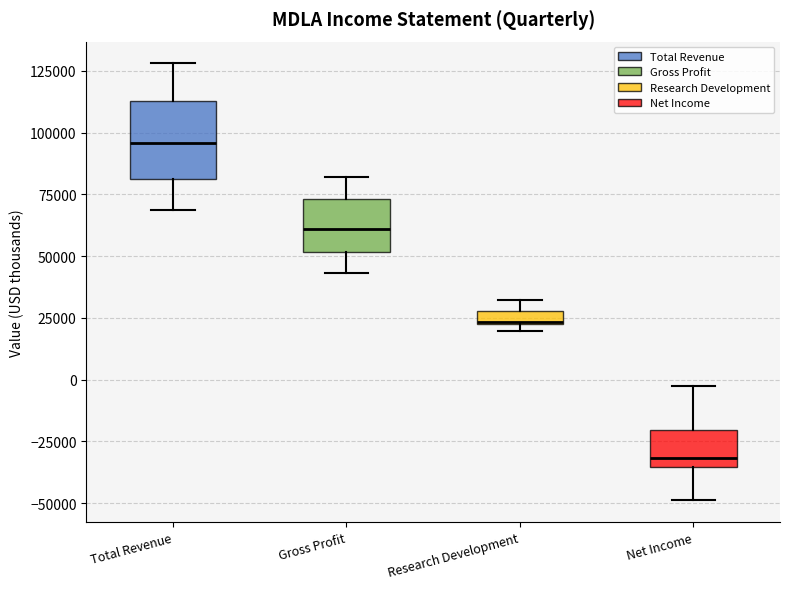

Which box's median line is the lowest?

Net Income